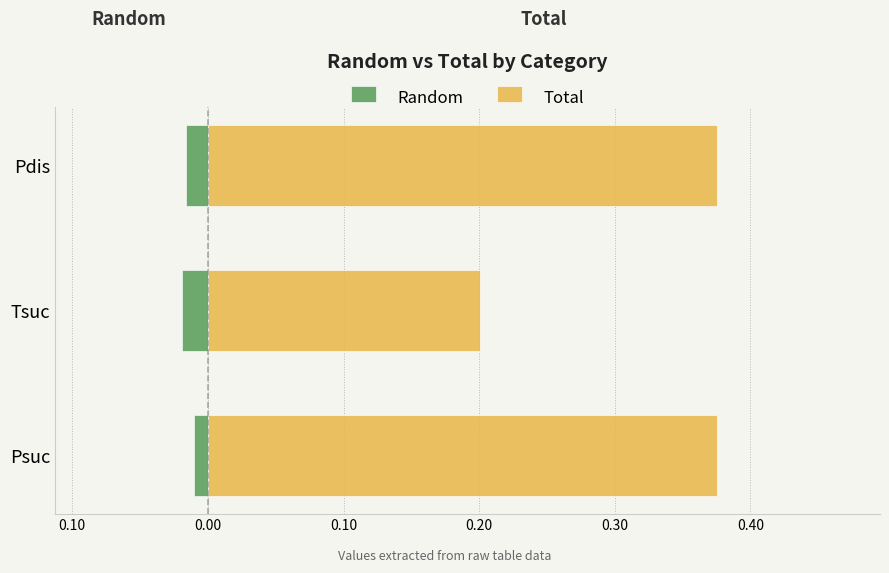

Which series has the largest range (max minus min)?

Total